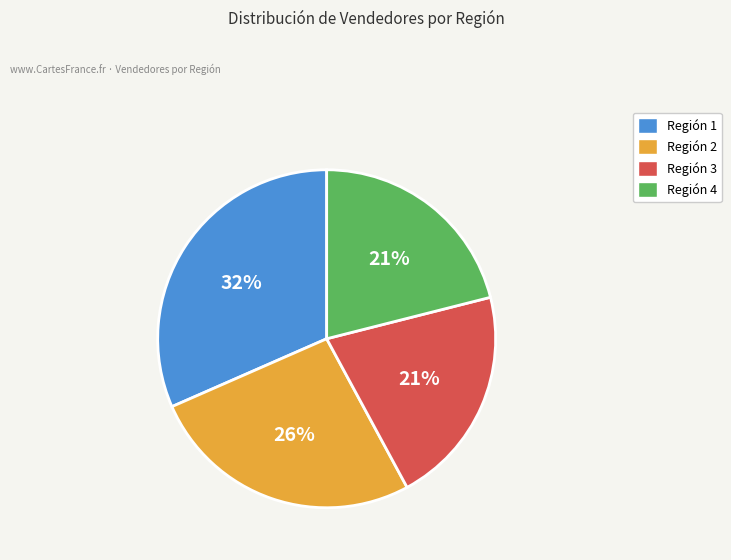

What percentage is the Región 3 slice, to the nearest percent?

21%